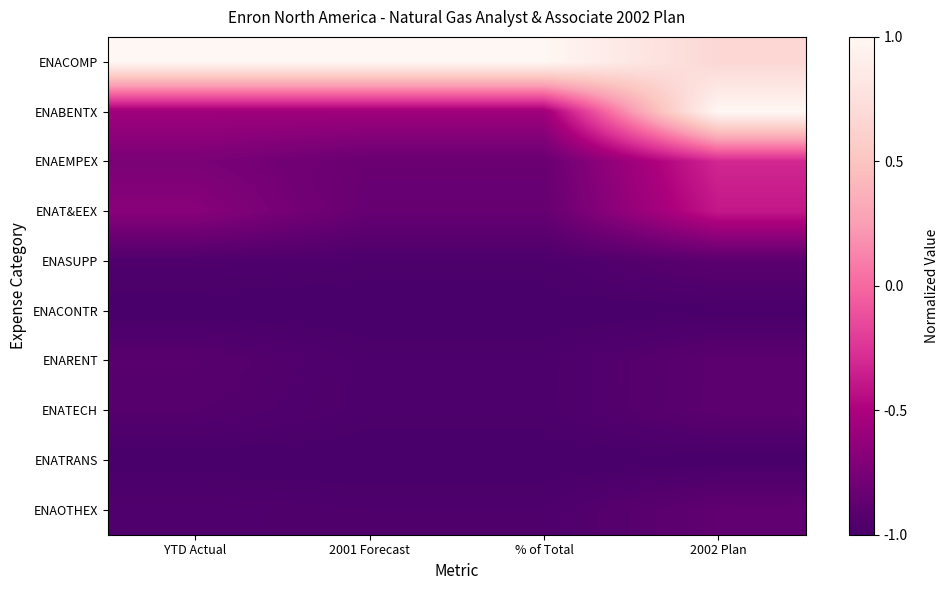

What is the spread (max minus min) of values at YTD Actual?

2.0